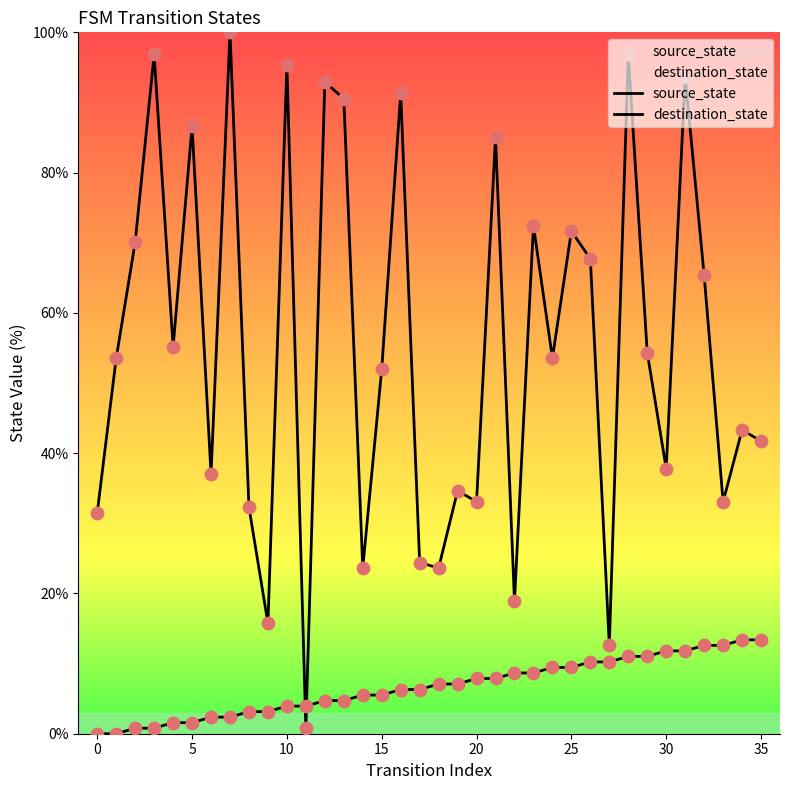

Which series contains the lowest Y value?

source_state